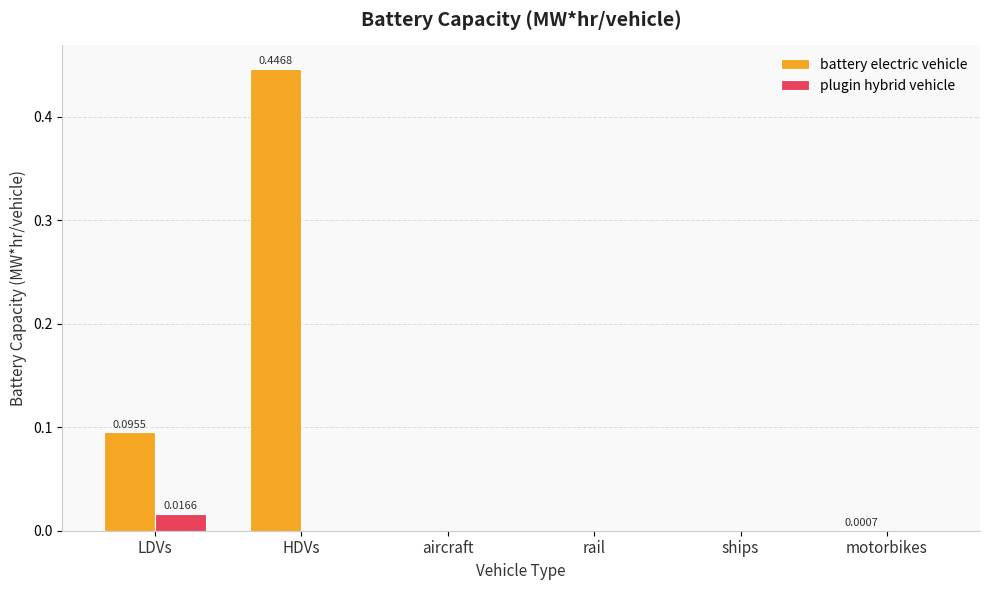

Which category has the highest value across all series?

HDVs